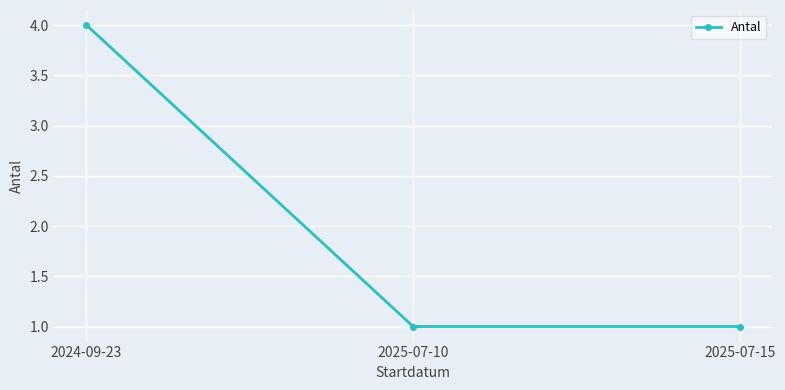

What is the difference between the values at 2024-09-23 and 2025-07-15?

3